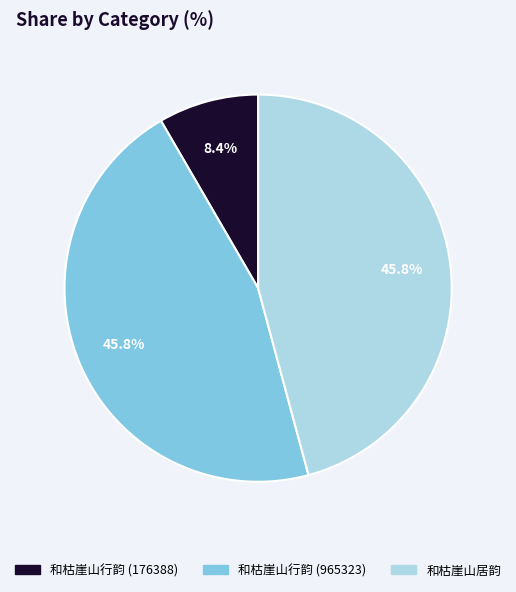

To the nearest percent, what is the difference between the 和枯崖山行韵 (176388) and 和枯崖山居韵 slice percentages?

37%